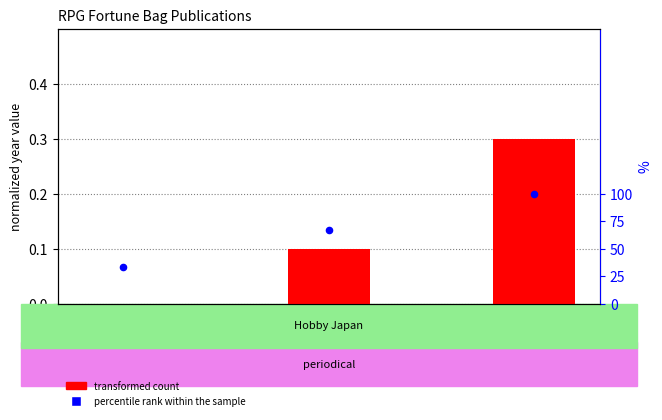

Is the value of percentile rank within the sample at RPG福袋'93 greater than the value of transformed count at RPG福袋'96?

Yes